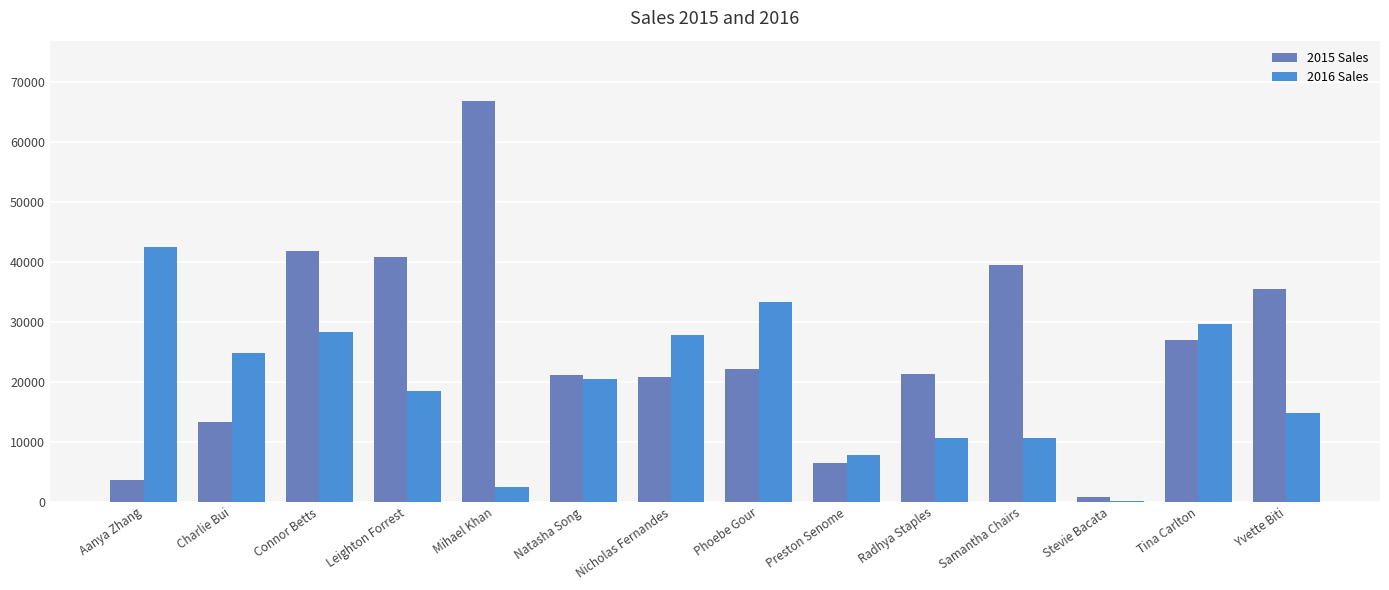

What is the maximum value shown in the chart?

66900.4